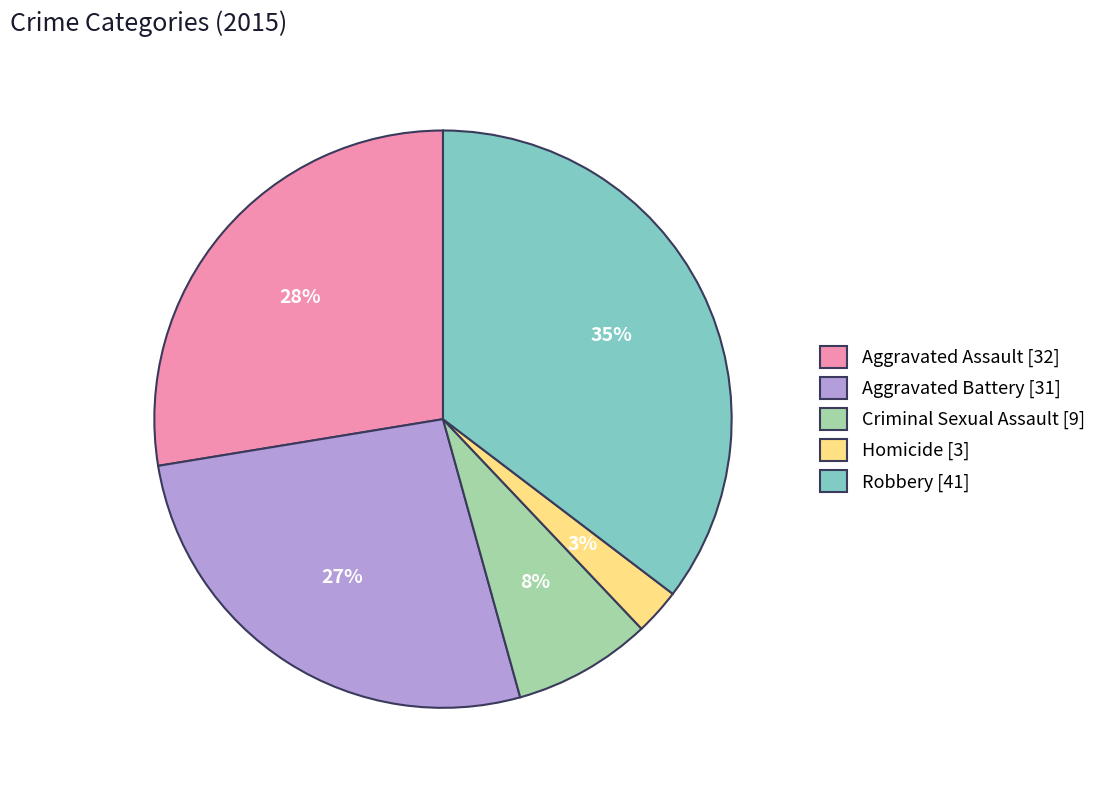

Do Aggravated Battery [31] and Homicide [3] together represent more than half of the pie?

No